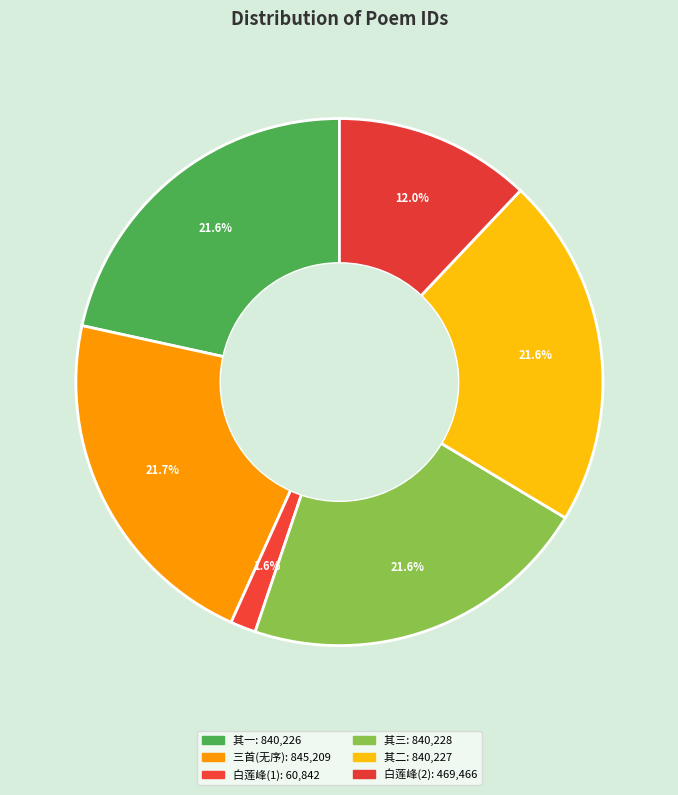

Count the number of slices in the pie.

6